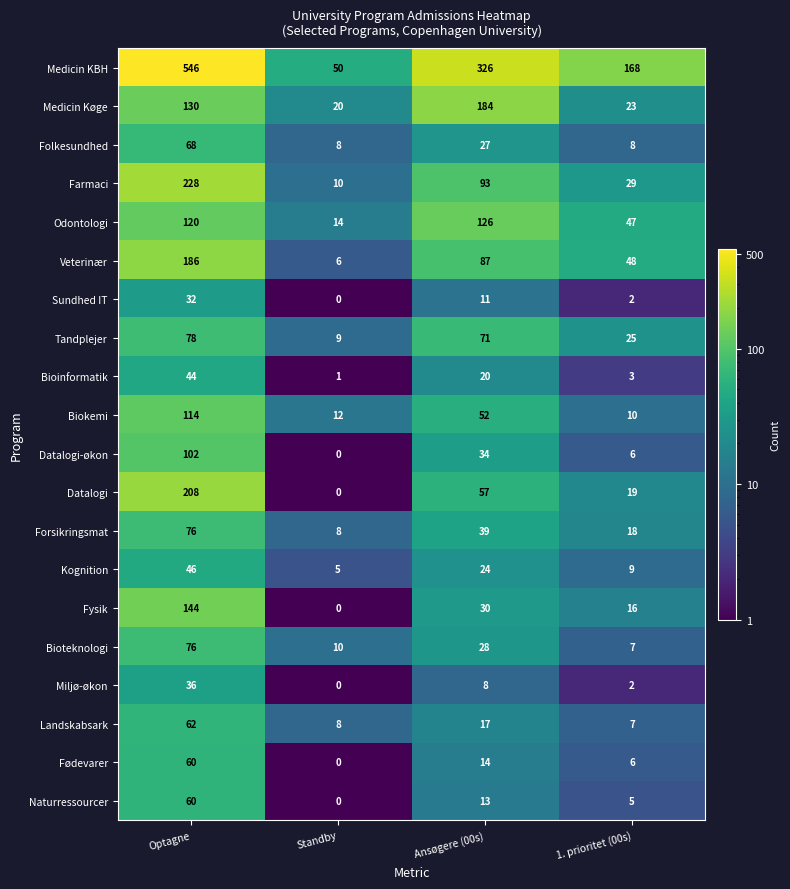

Between Standby and Ansøgere (00s), which series saw the biggest shift?

Medicin KBH